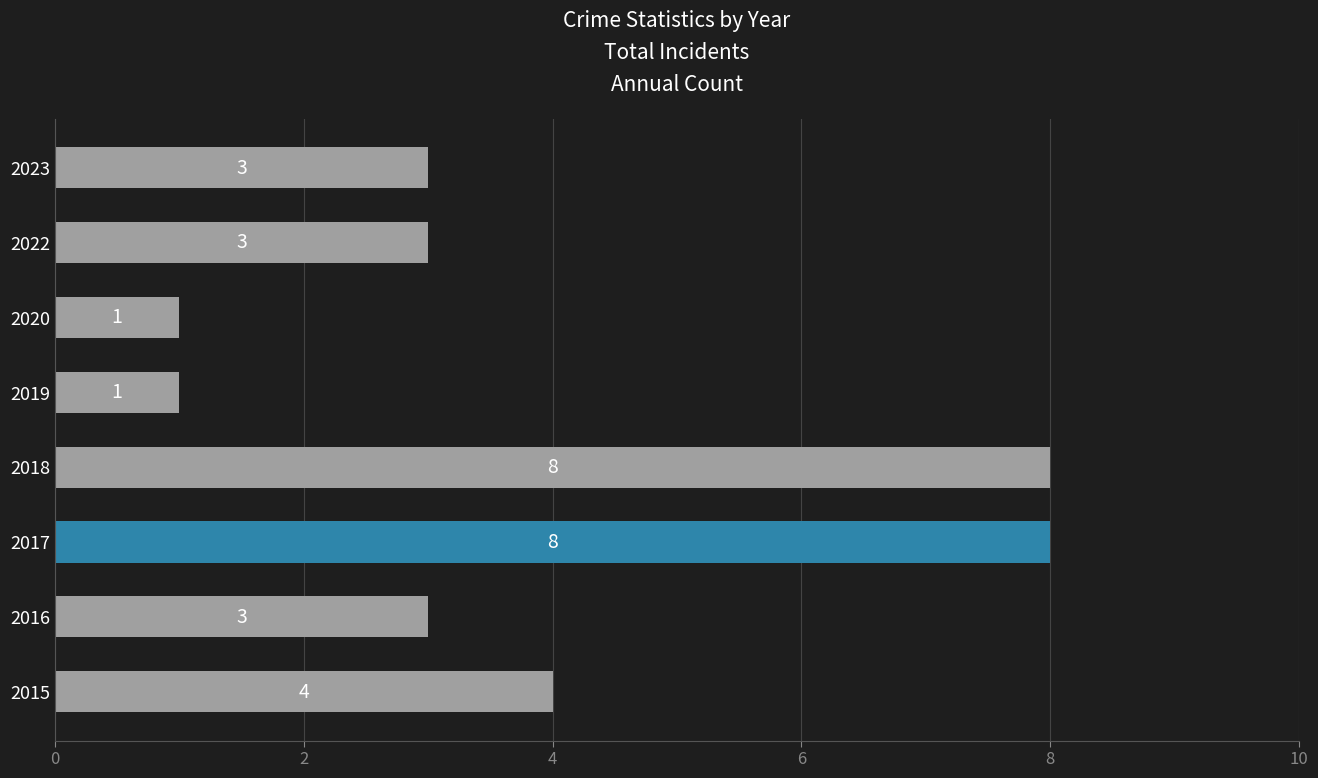

At which label is the value closest to 4?

2015